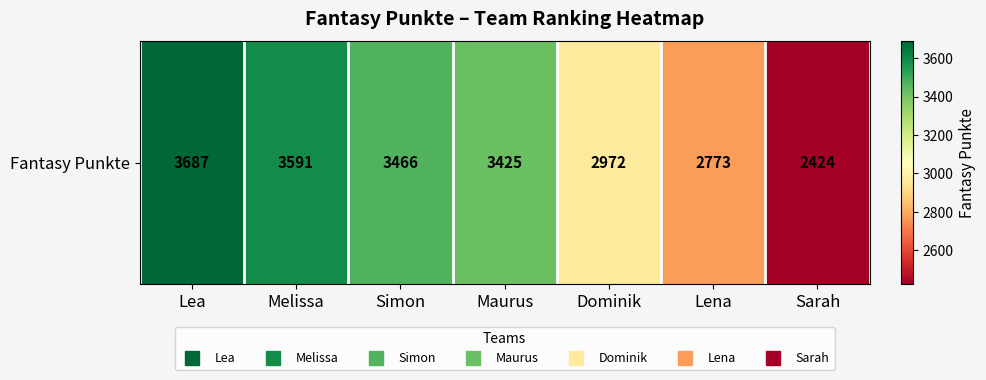

List the labels in order of value, smallest first.

Sarah, Lena, Dominik, Maurus, Simon, Melissa, Lea